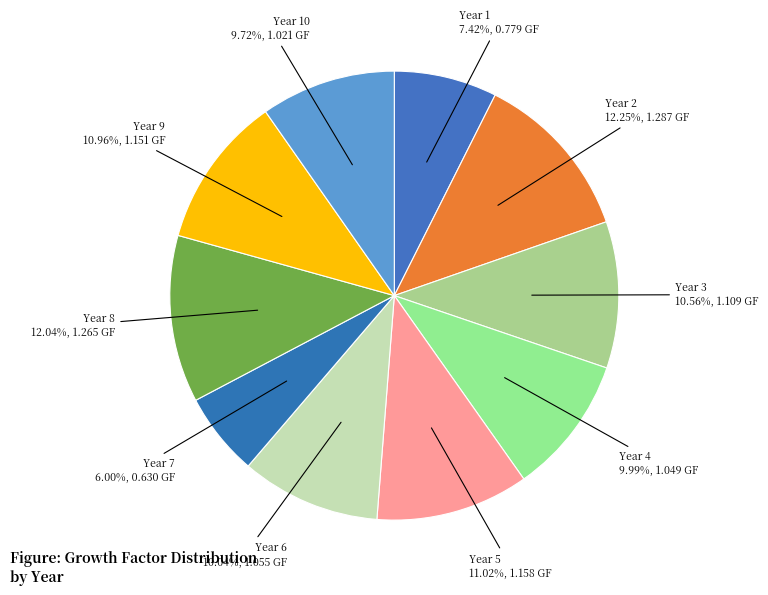

What is the ratio of the value at Year 8 to the value at Year 9?

1.1